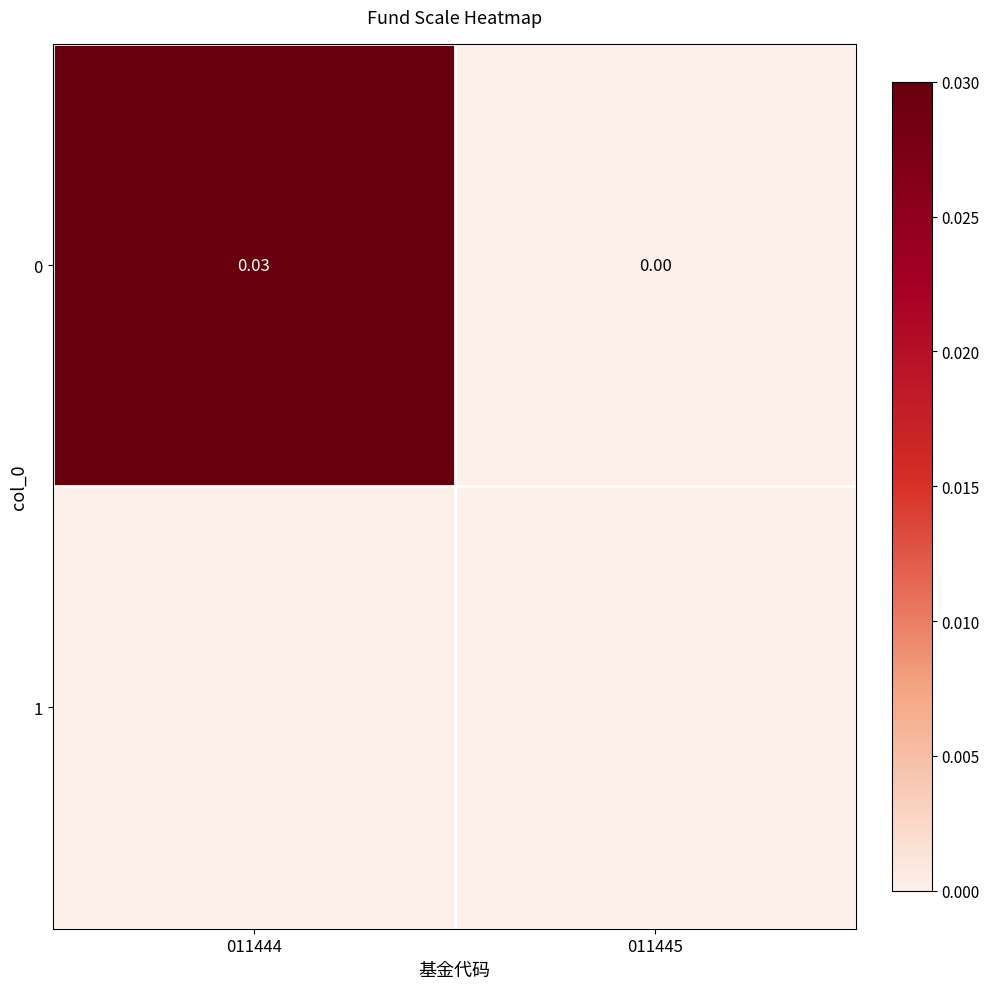

True or false: the data shows 0.0 at 011444.

True